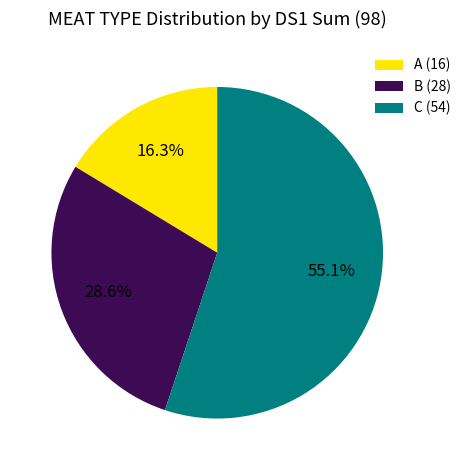

Do C (54) and B (28) together represent more than half of the pie?

Yes